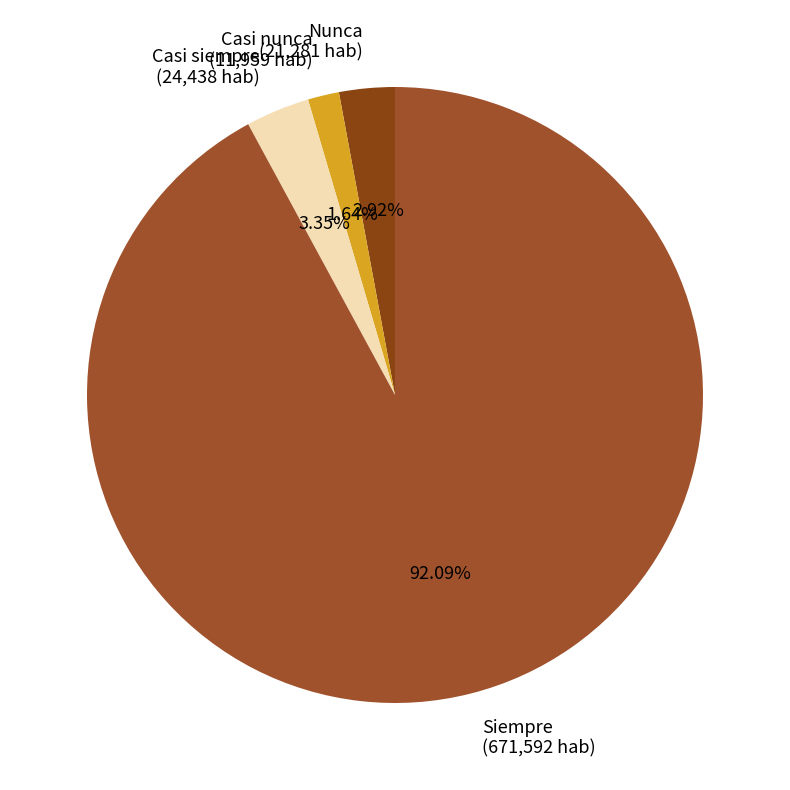

Does Nunca (21,281 hab) represent more than half of the total?

No